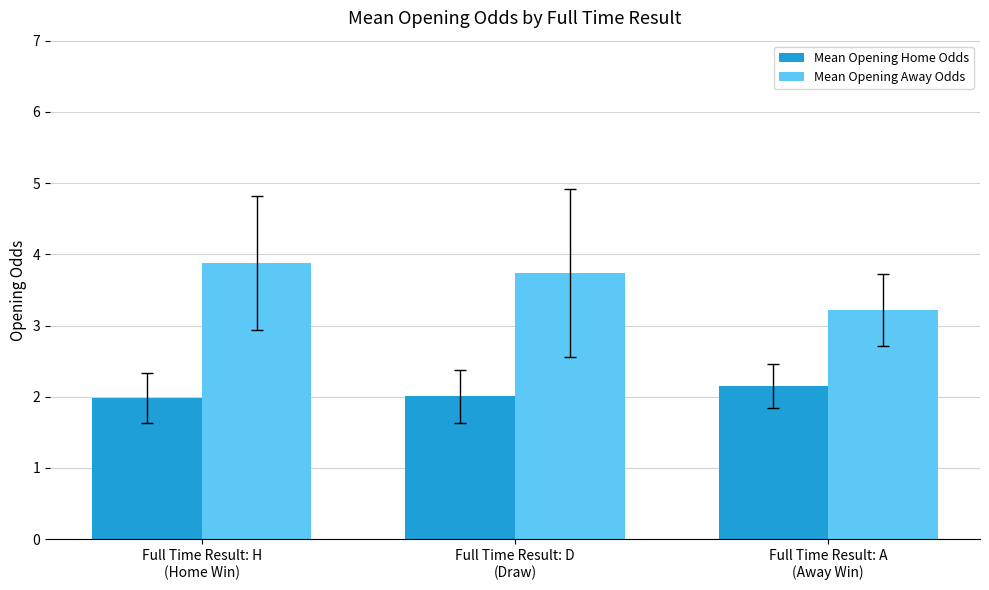

At how many categories does at least one series exceed 3?

3